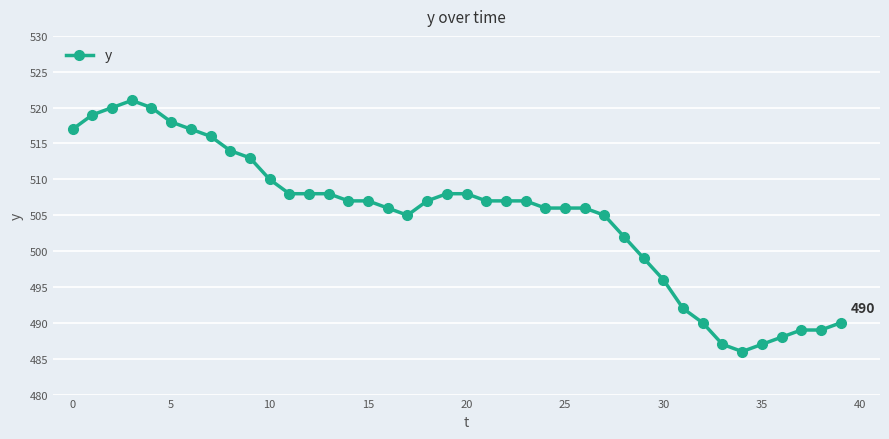

What is the value of the 12th point from the left?

508